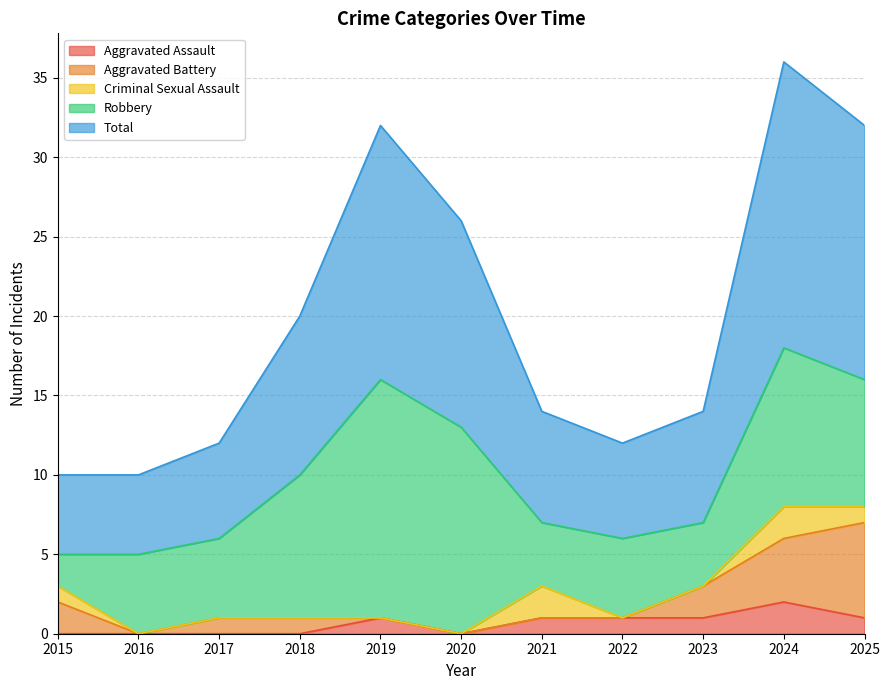

Is it true that Robbery equals 5 at 2017?

True